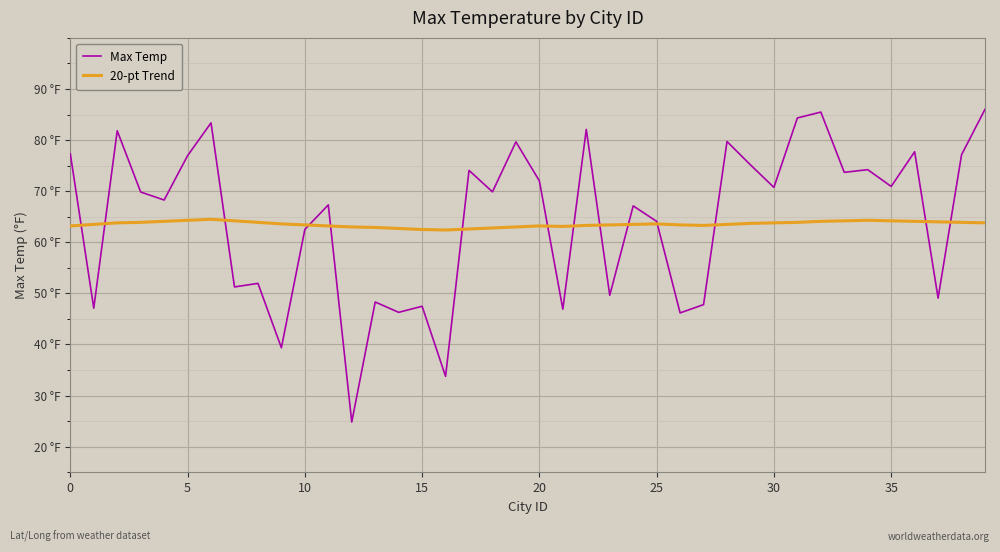

Which label corresponds to the largest value in the chart?

39